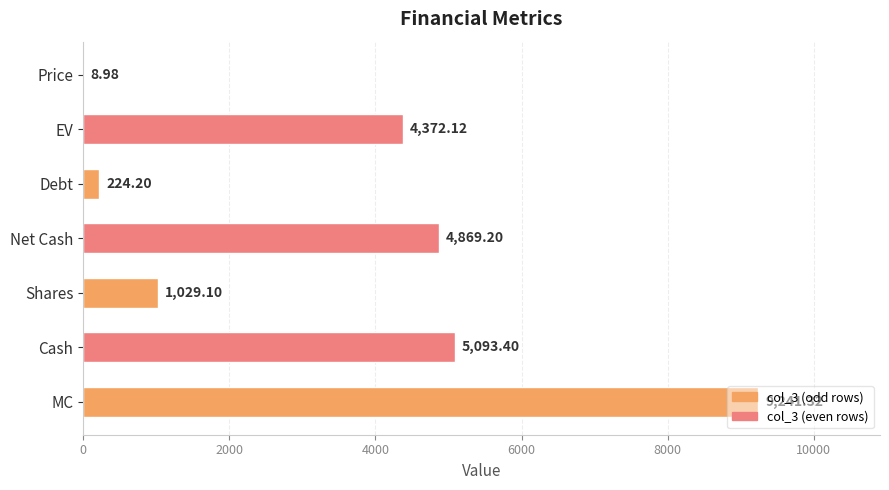

What is the sum of all values?

24838.3